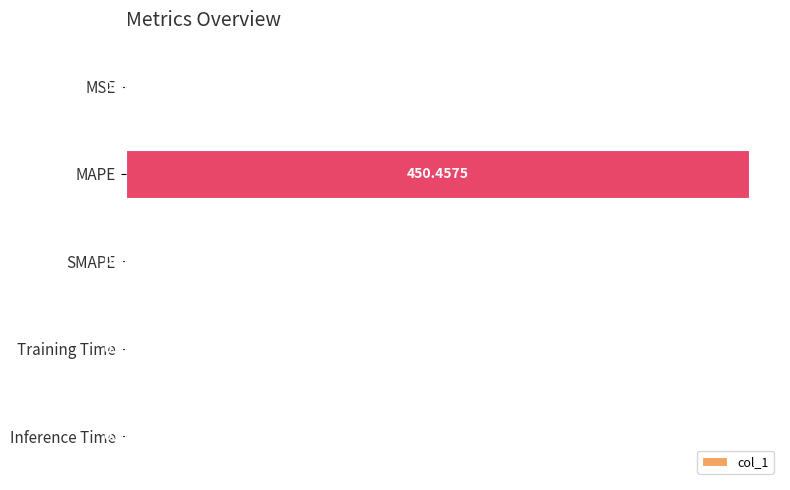

At which label is the value closest to 225?

MSE